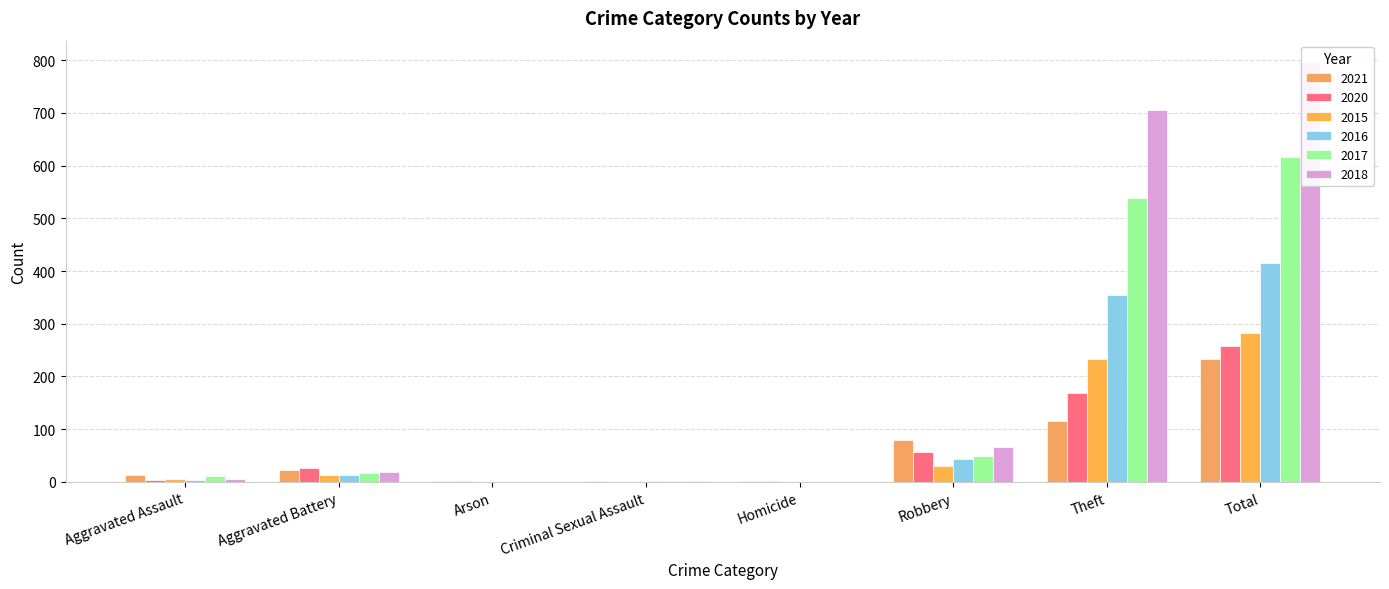

What is the label of the 3rd bar from the right?

Robbery